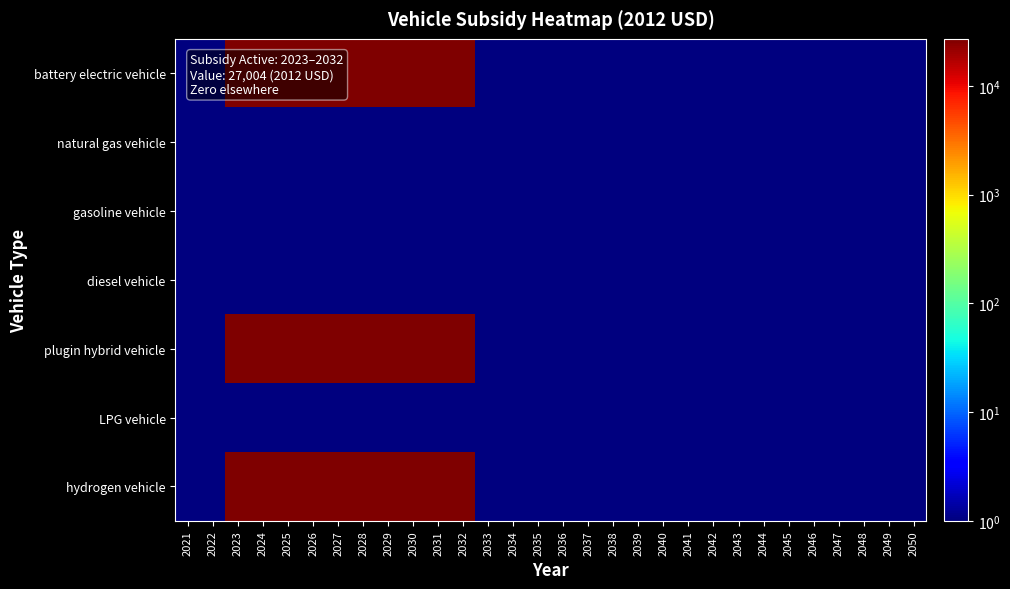

What is the maximum value shown in the chart?

27004.0